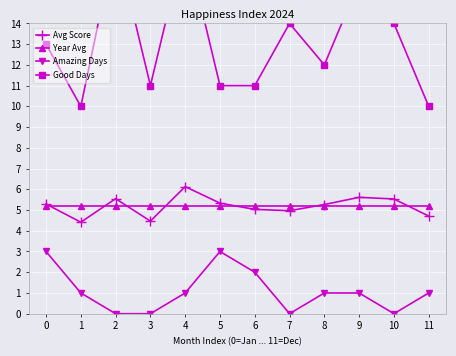

True or false: Year Avg and Avg Score intersect in this chart.

True